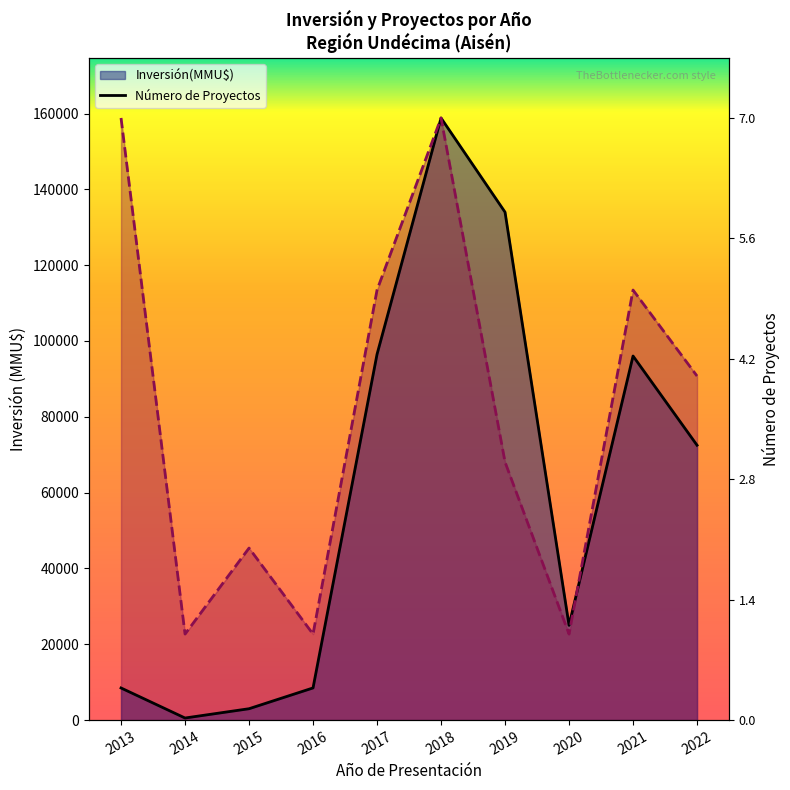

List the labels in order of N° Proyectos línea value, largest first.

2013, 2018, 2017, 2021, 2022, 2019, 2015, 2014, 2016, 2020